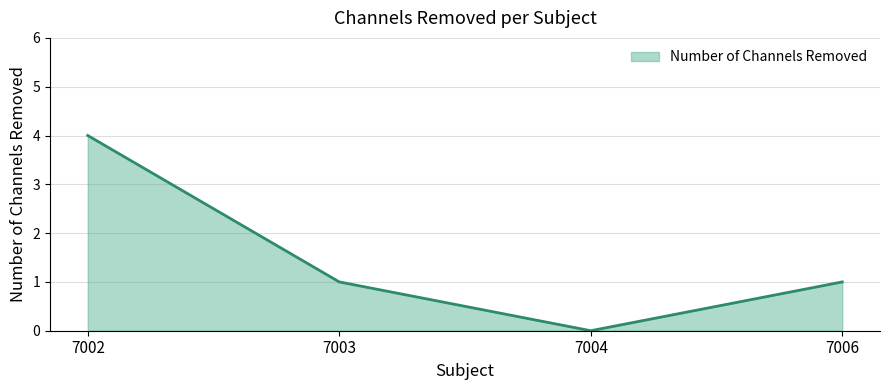

True or false: the data has more than 1 interior local peaks.

False